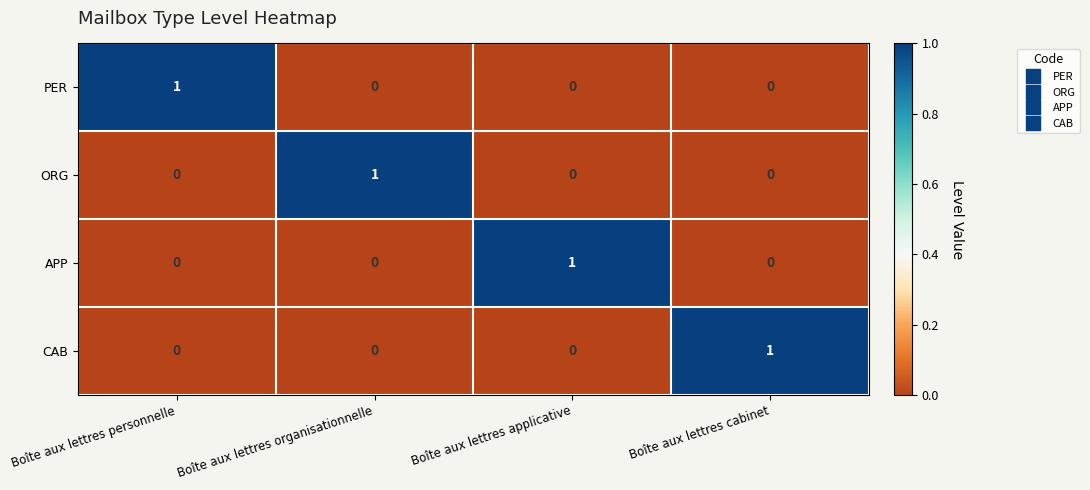

How many values in CAB are above zero?

1